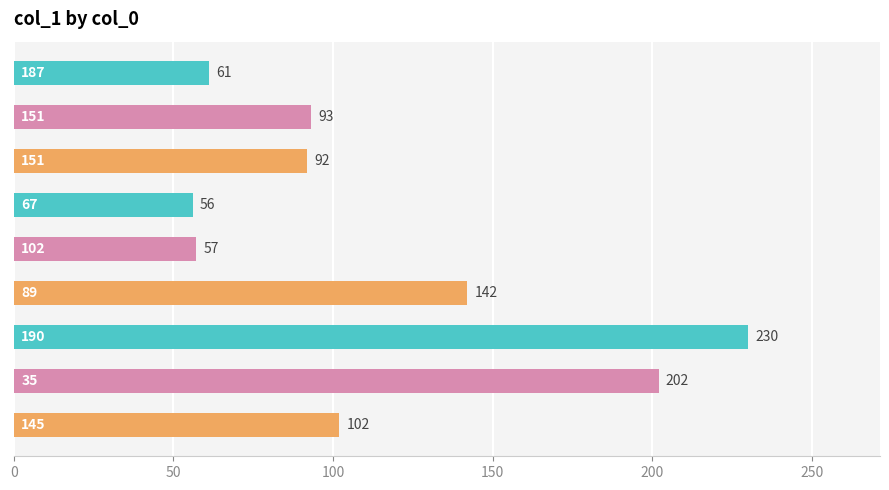

What is the greatest value displayed?

230